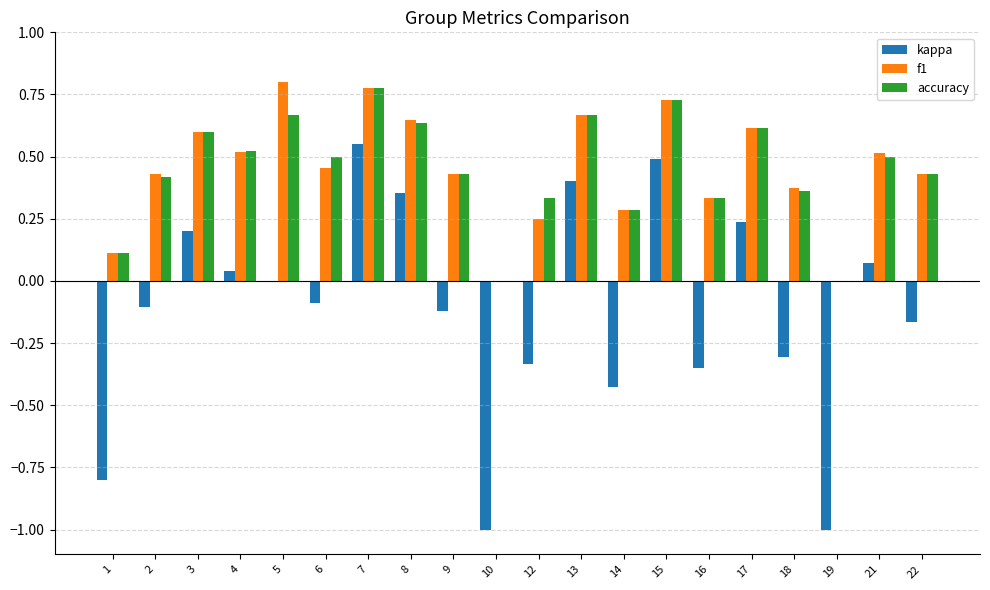

Which series has the largest range (max minus min)?

kappa